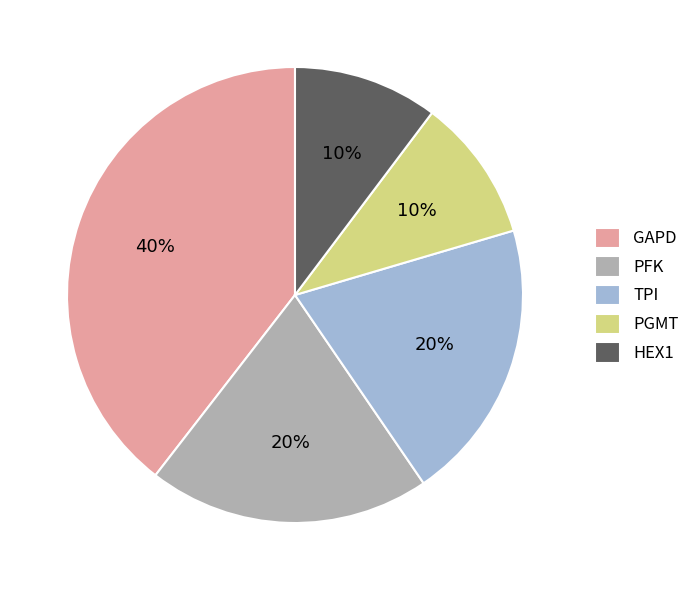

What is the largest slice in the pie chart?

GAPD